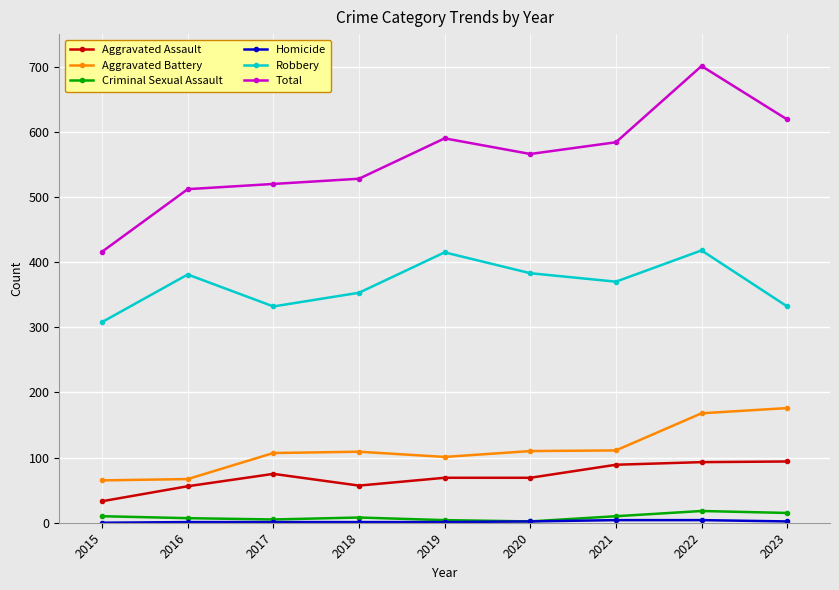

Which series has the widest spread of values?

Total